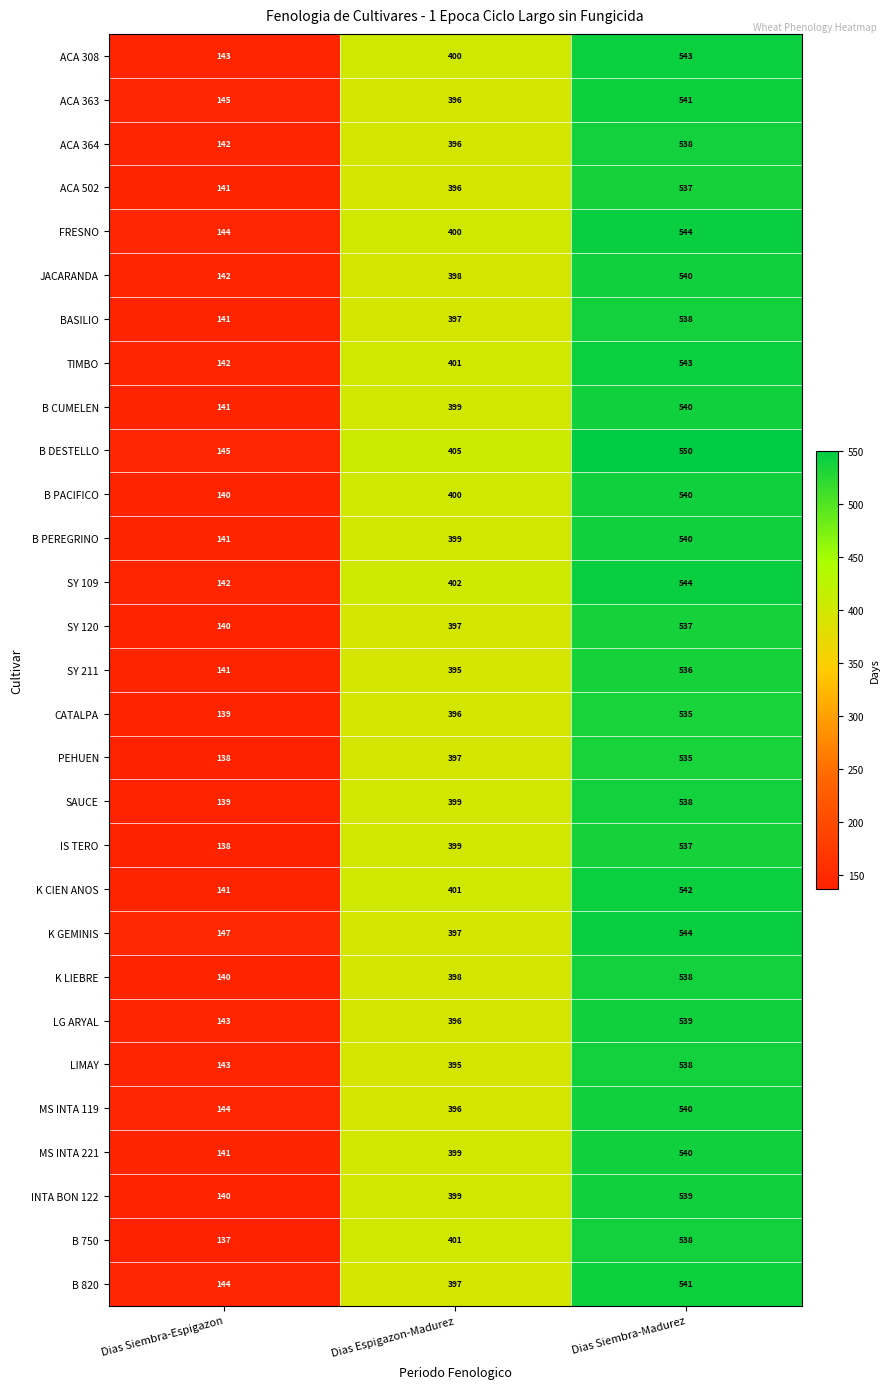

What is the difference between the maximum and minimum values in the FRESNO series?

400